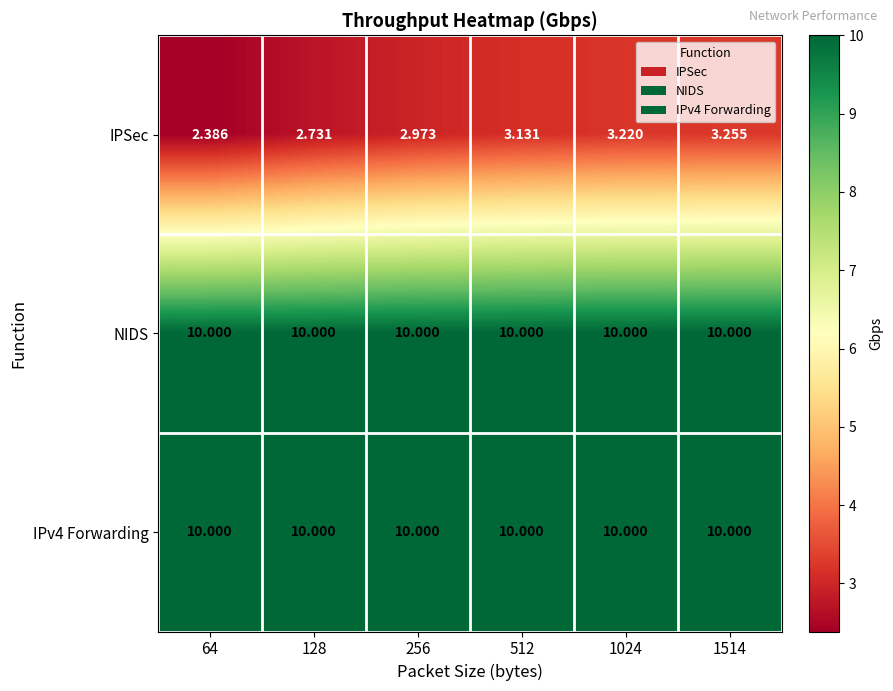

Between 64 and 128, which series saw the biggest shift?

IPSec